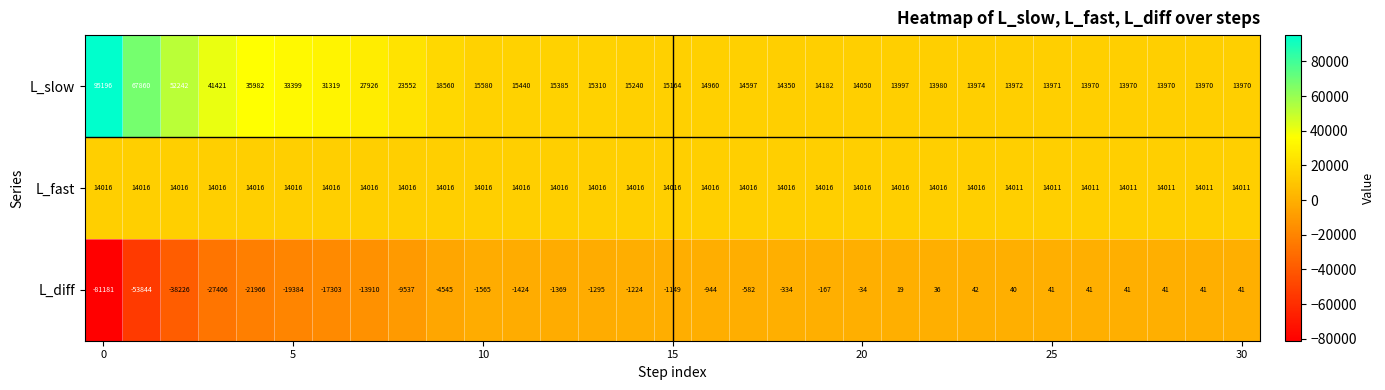

What is the difference between the maximum and minimum values in the L_diff series?

81223